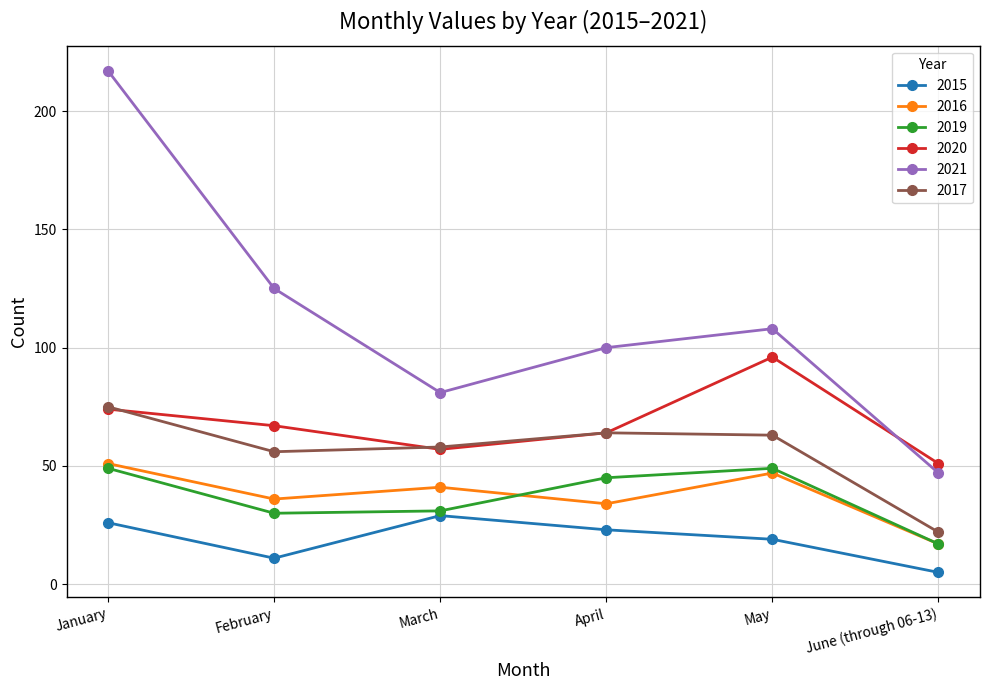

What are all the series names shown in the legend?

2015, 2016, 2019, 2020, 2021, 2017